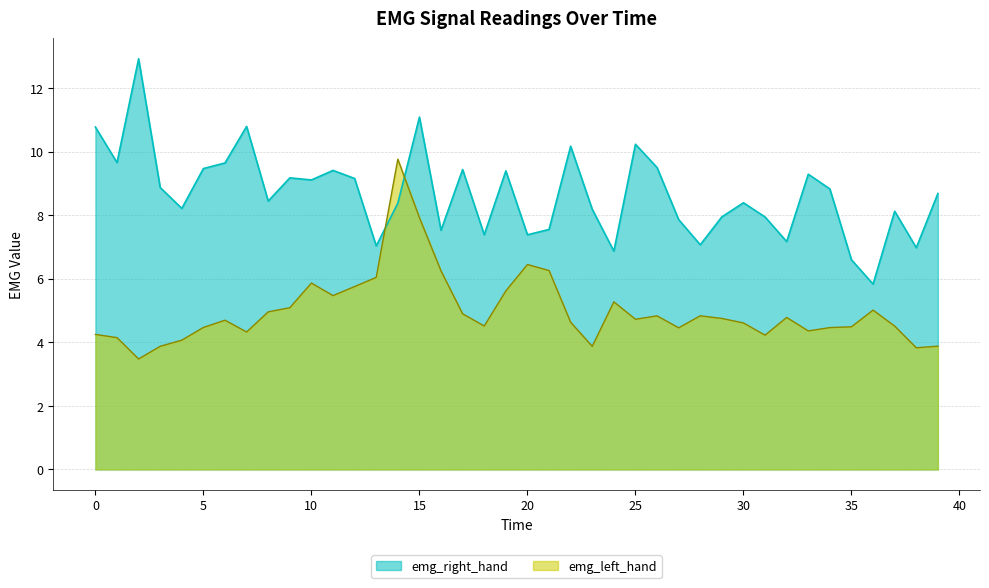

Between 8 and 19, which series saw the biggest shift?

emg_right_hand